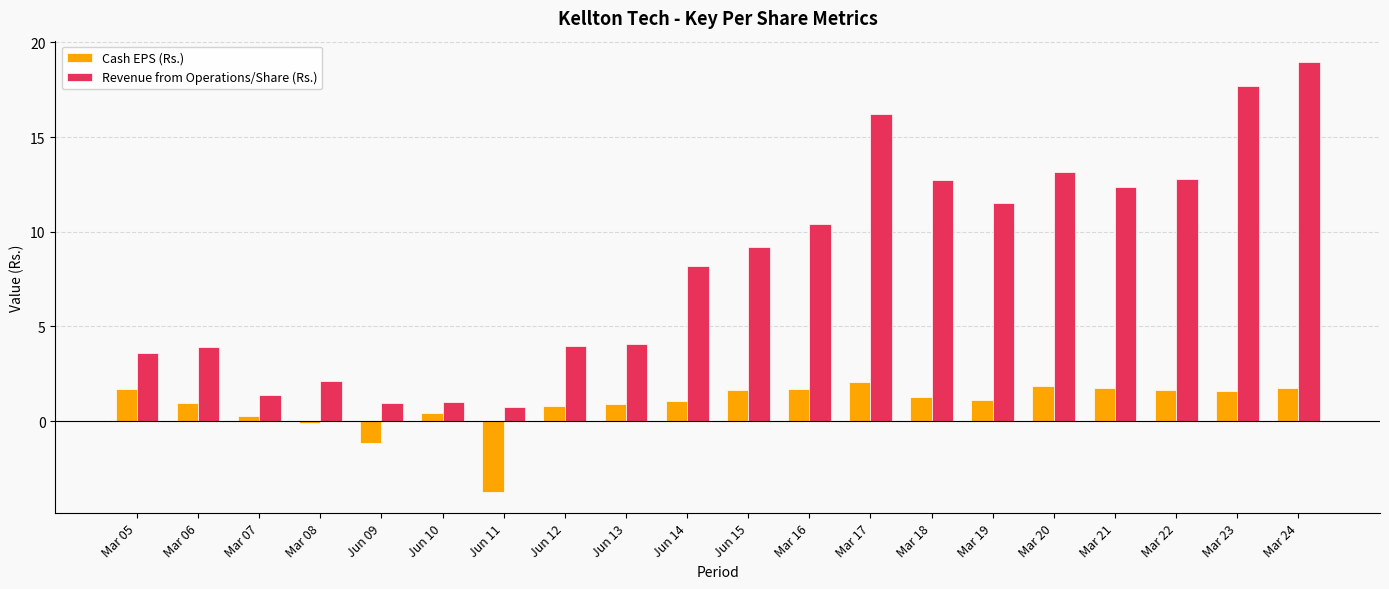

How many bars are there in total?

40